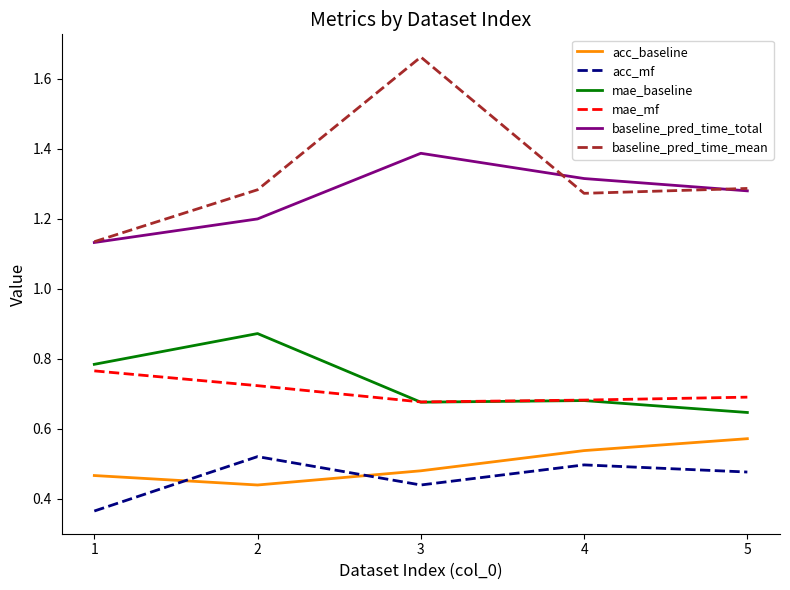

How many mae_mf values are between 0 and 1?

5